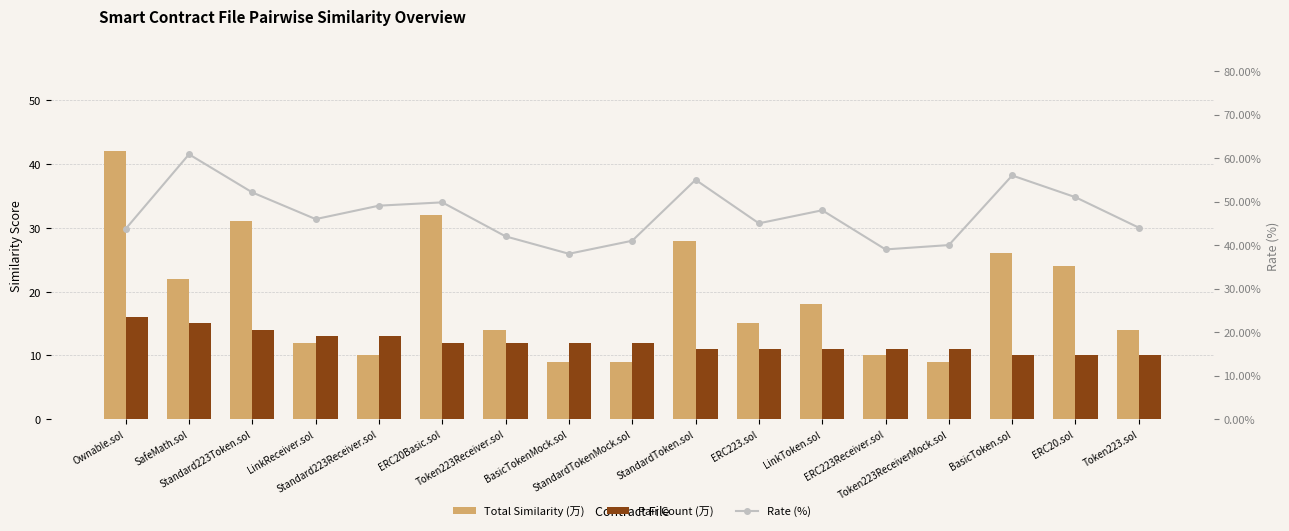

What is the difference between the Total Similarity (万) values at Token223ReceiverMock.sol and ERC20.sol?

15.0